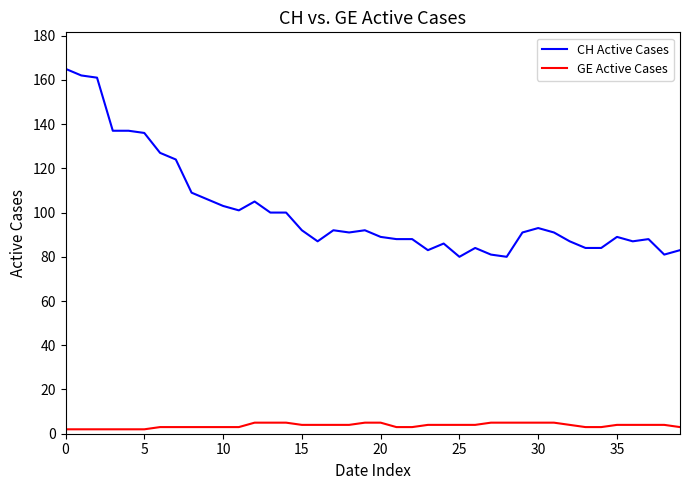

Rank the series by their maximum value, from highest to lowest.

CH Active Cases, GE Active Cases